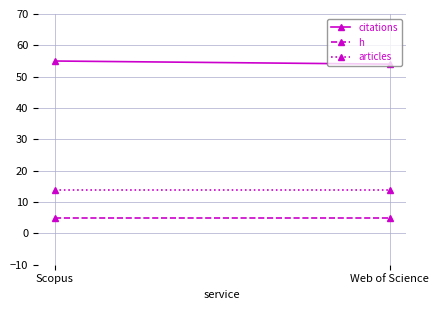

At which category does the chart reach its peak across all series?

Scopus